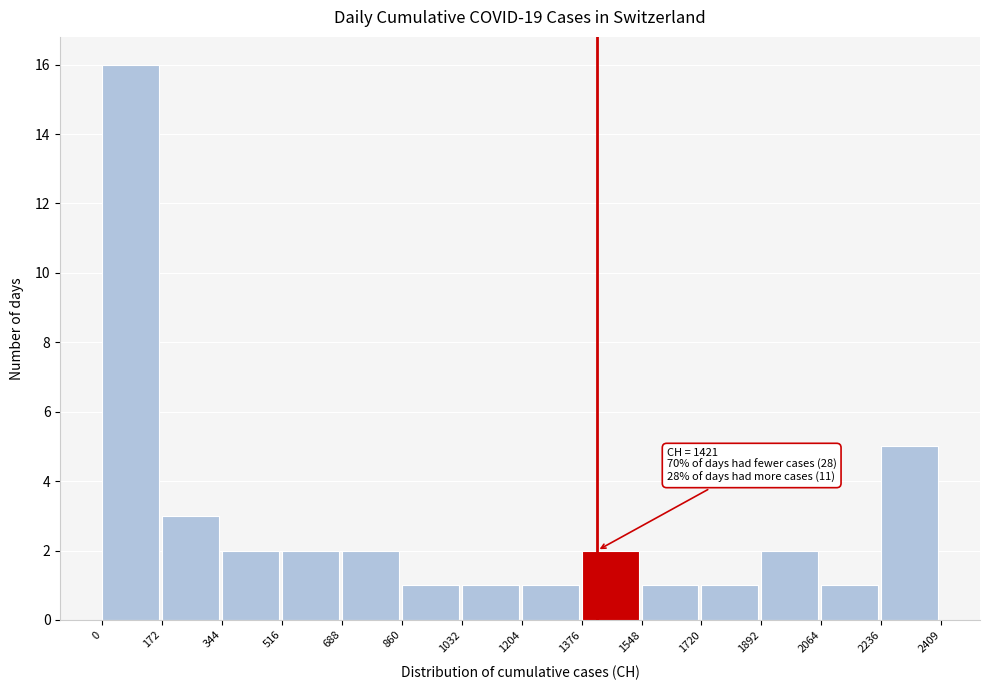

Which range on the x-axis has the tallest bar?

0 to 172